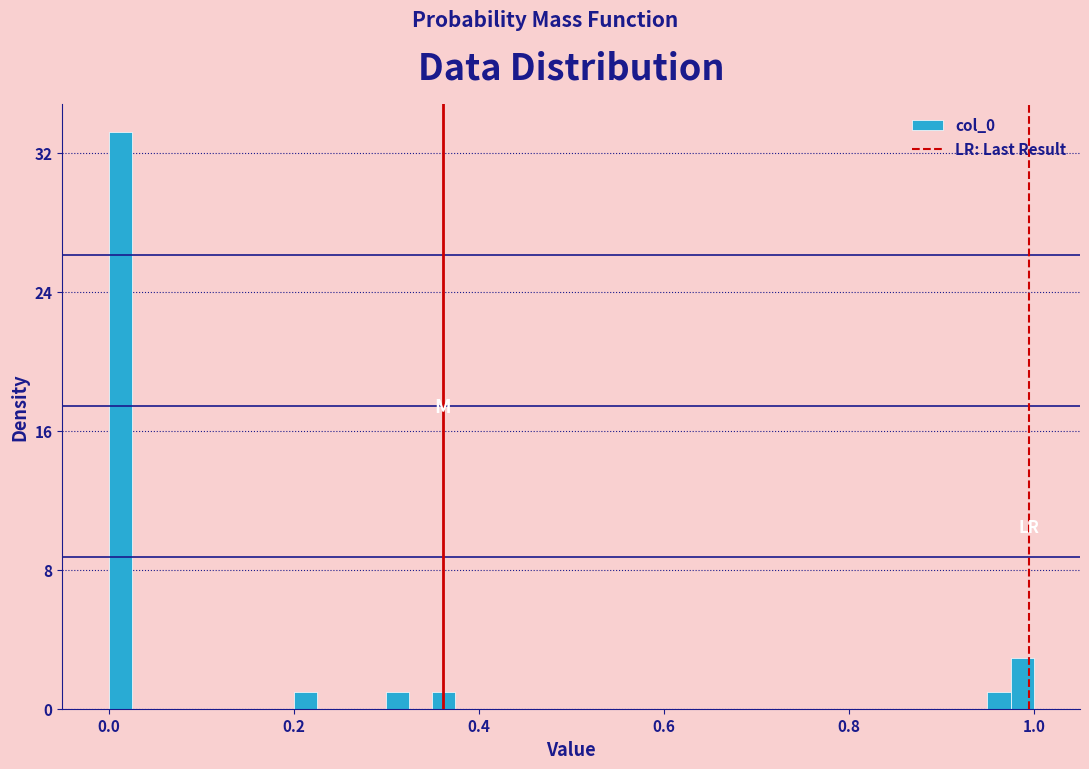

Read against the x-axis, roughly where is the centre of the tallest bar?

0.02